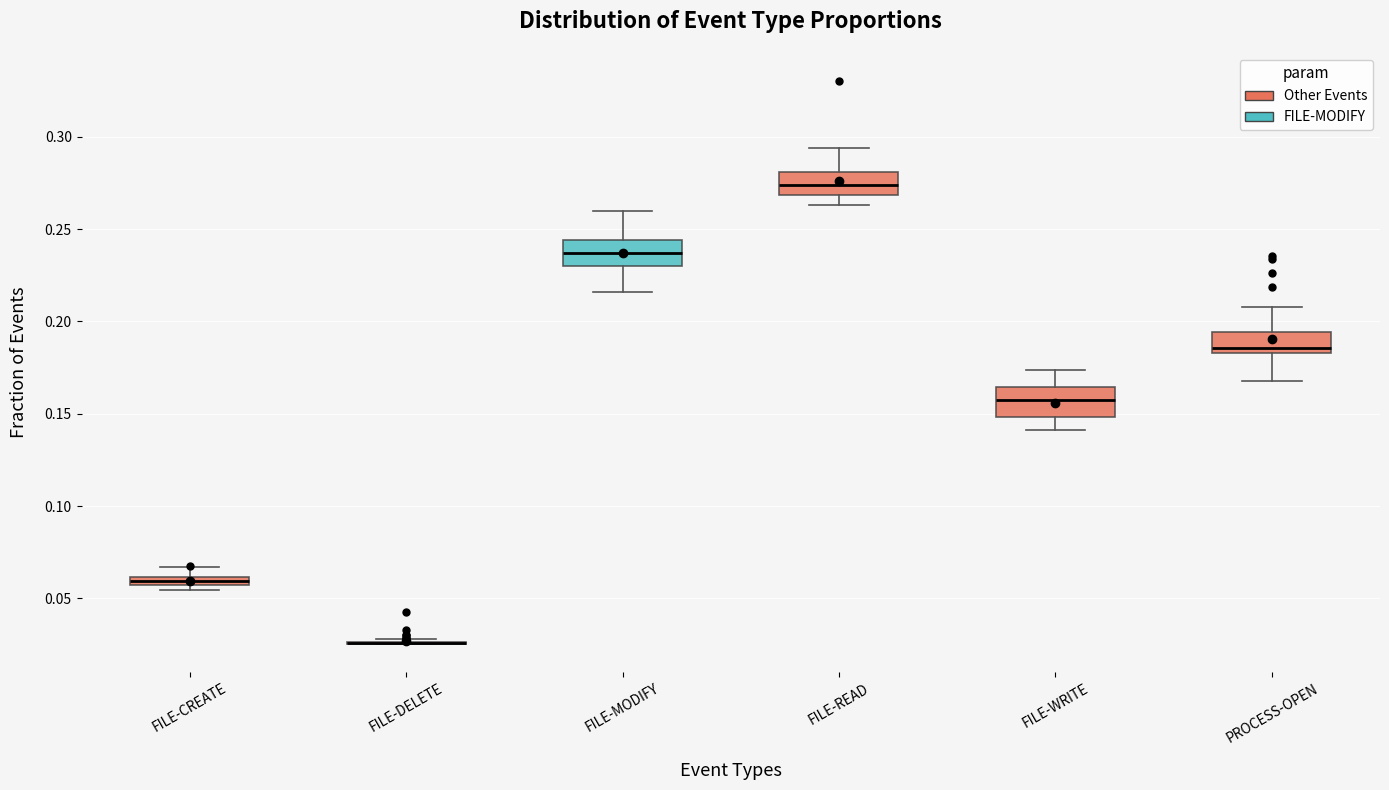

Where is the upper edge of the box for FILE-CREATE on the y-axis? The values are not printed on the chart, so give them approximately, as read against the axis.

0.060